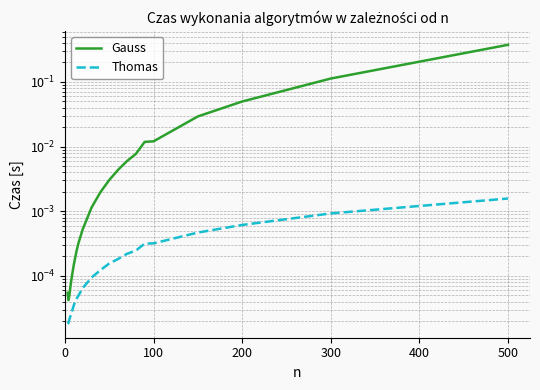

What is the difference between the second highest and minimum values in the Gauss series?

0.1